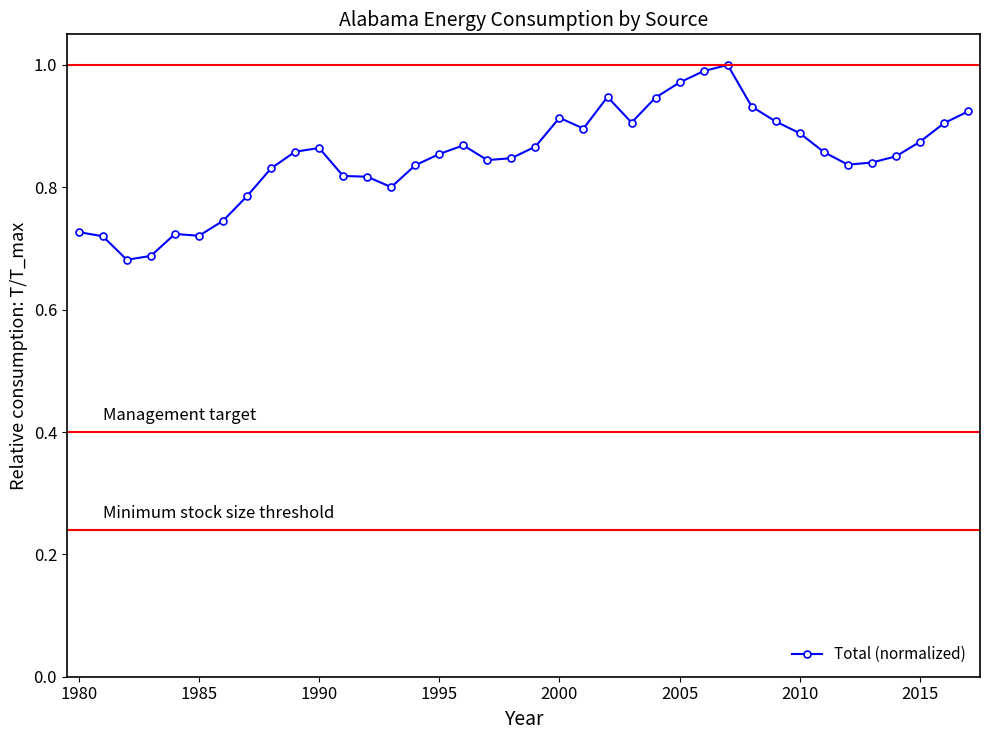

What is the sum of all values?

32.3